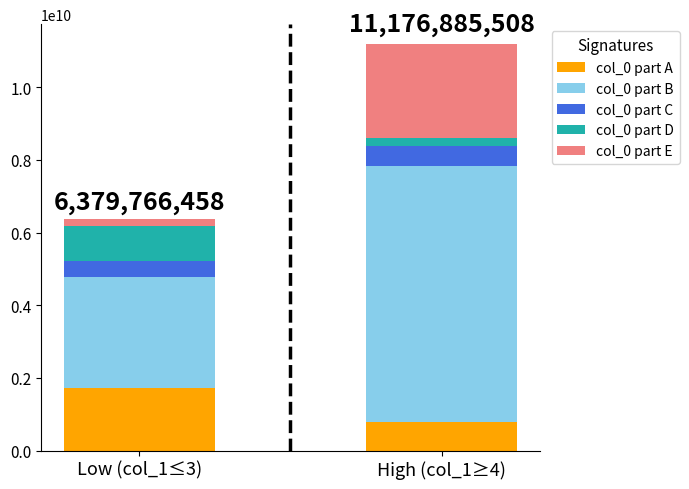

Does the chart contain any negative values?

No